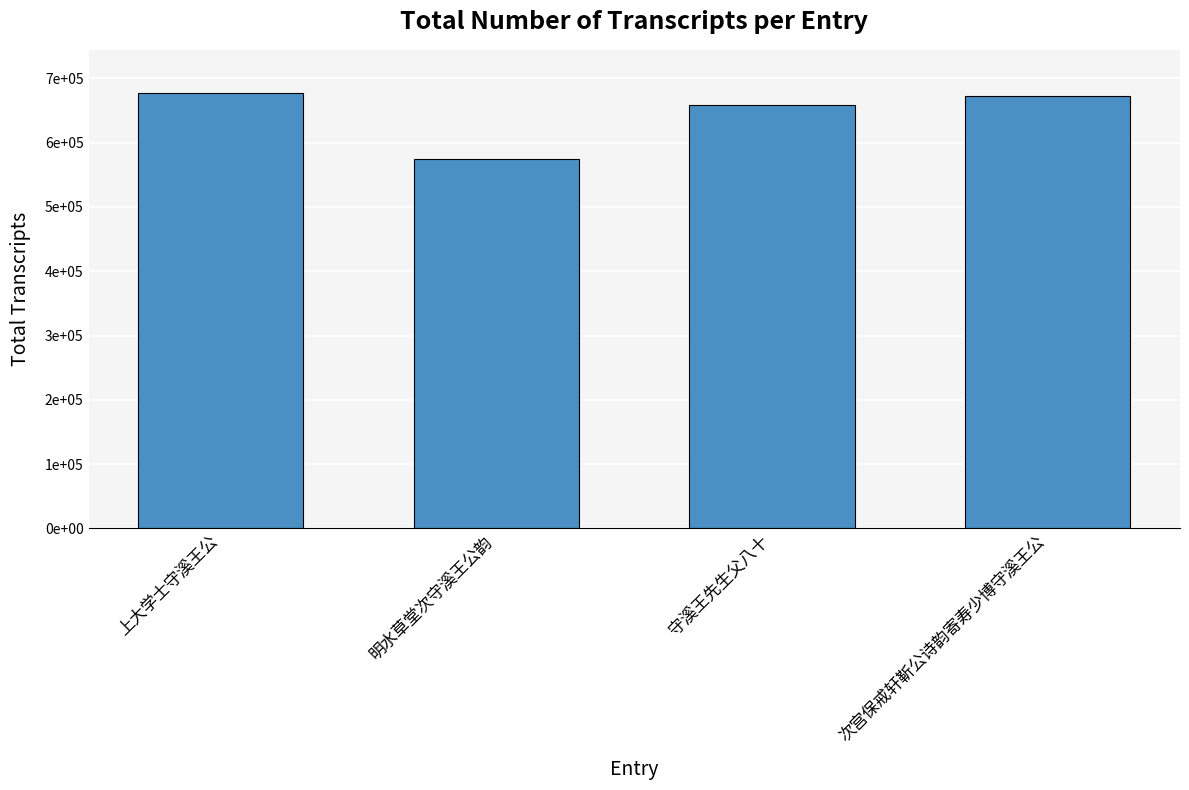

Reading right to left, list all the values displayed in this chart.

672935	659281	574689	676701